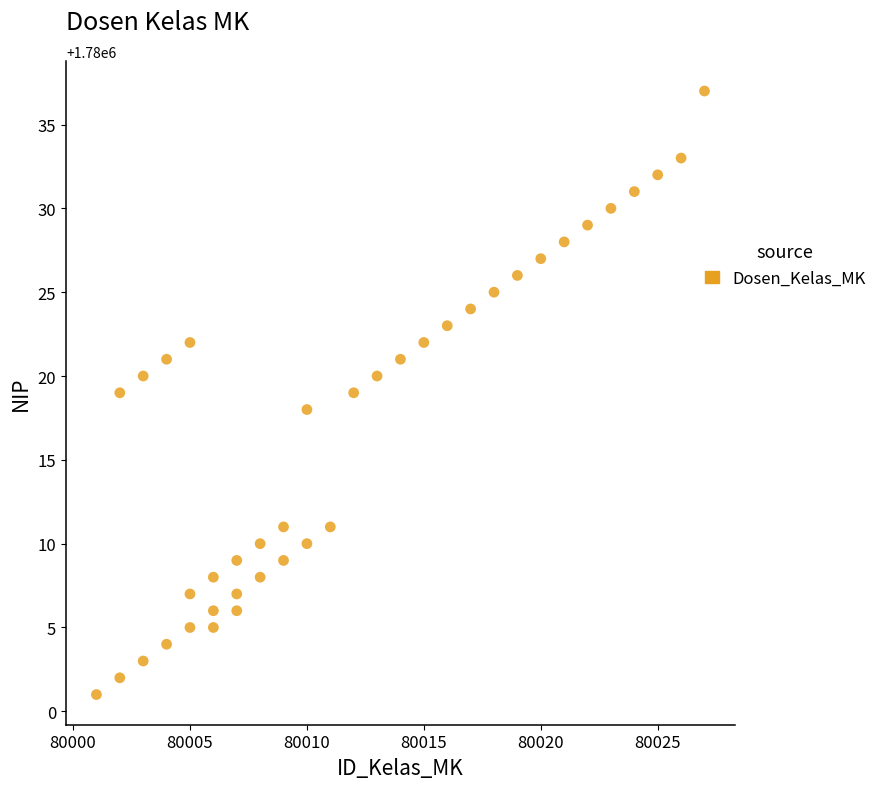

What is the range of Y values (max minus min)?

36